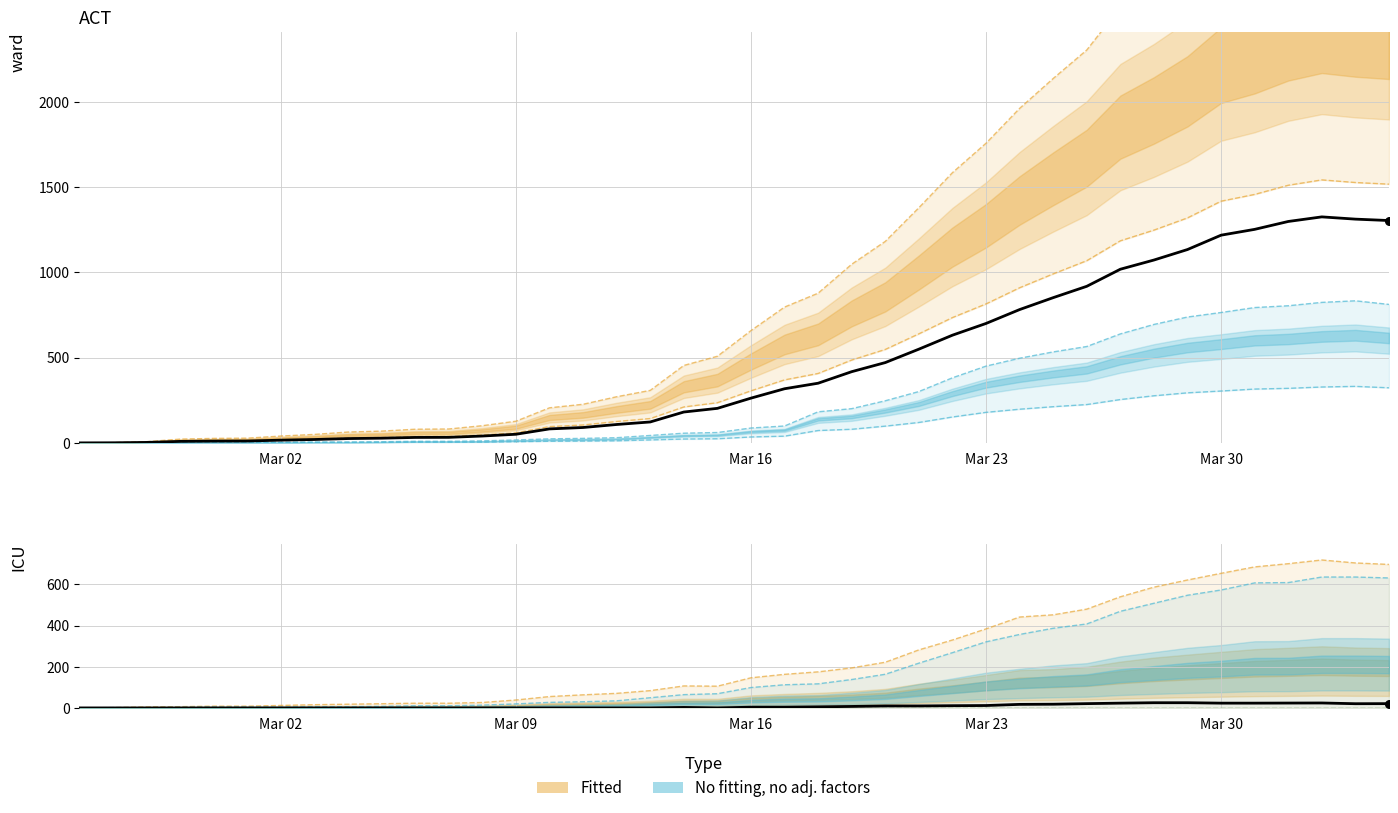

At how many categories does at least one series exceed 679?

14